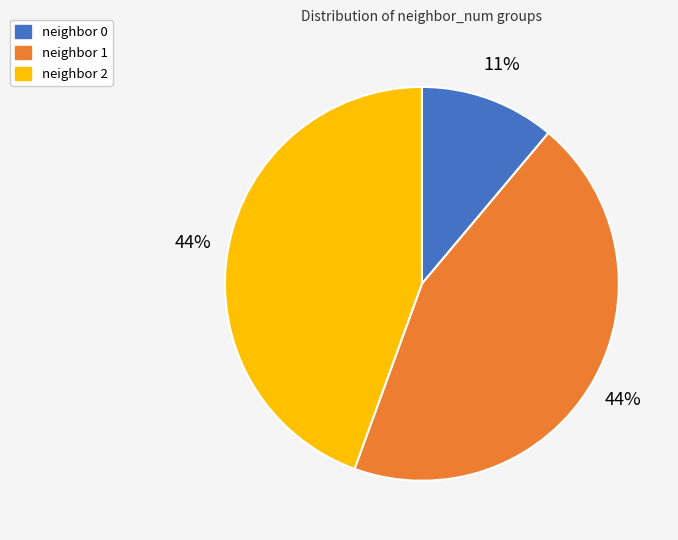

How many slices are in this pie chart?

3